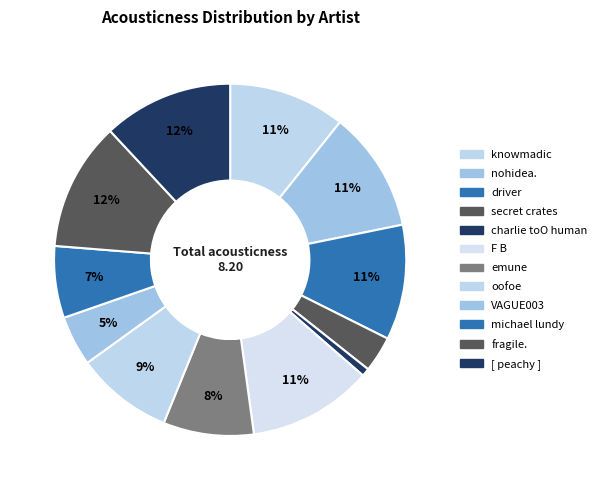

To the nearest percent, what percentage of the pie is knowmadic?

11%